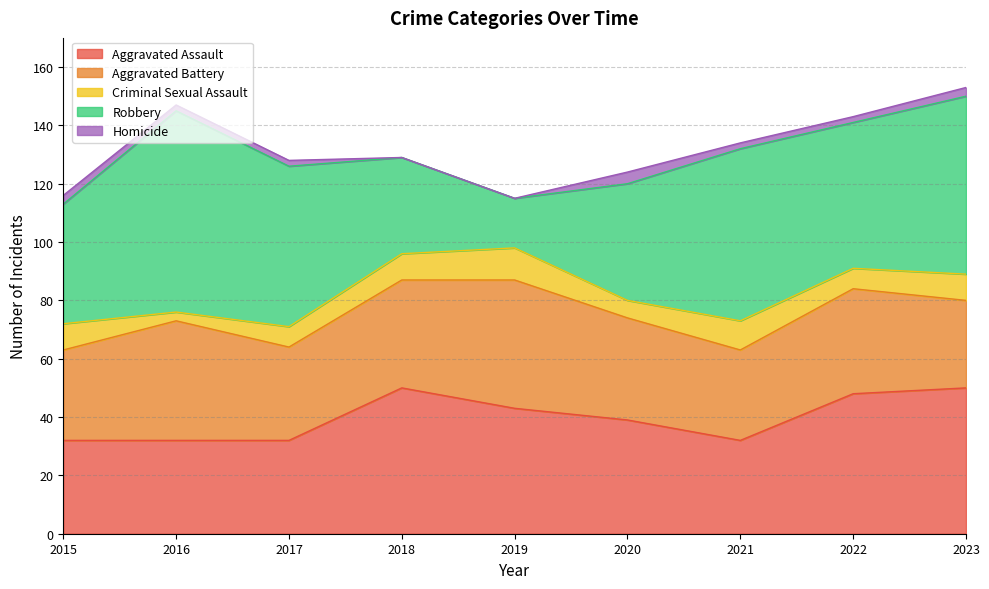

Reading left to right, extract all data points from this chart.

Aggravated Assault: 32	32	32	50	43	39	32	48	50
Aggravated Battery: 31	41	32	37	44	35	31	36	30
Criminal Sexual Assault: 9	3	7	9	11	6	10	7	9
Robbery: 41	69	55	33	17	40	59	50	61
Homicide: 3	2	2	0	0	4	2	2	3